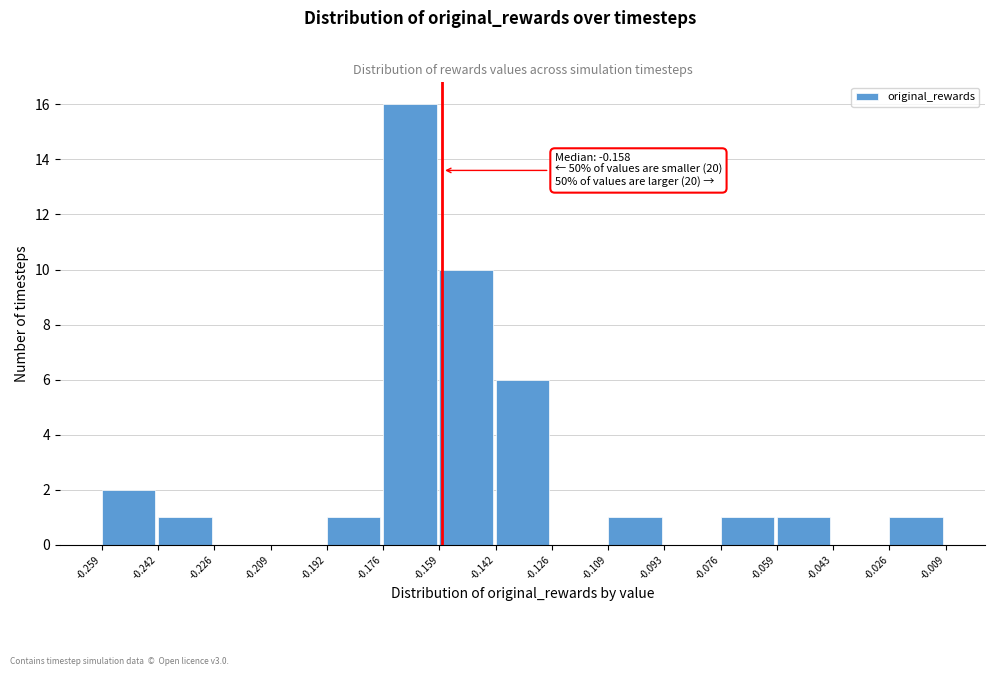

Which range on the x-axis has the tallest bar?

-0.176 to -0.159